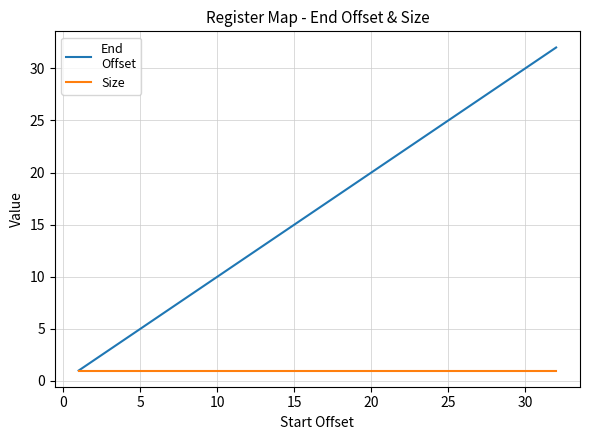

What is the maximum value shown in the chart?

32